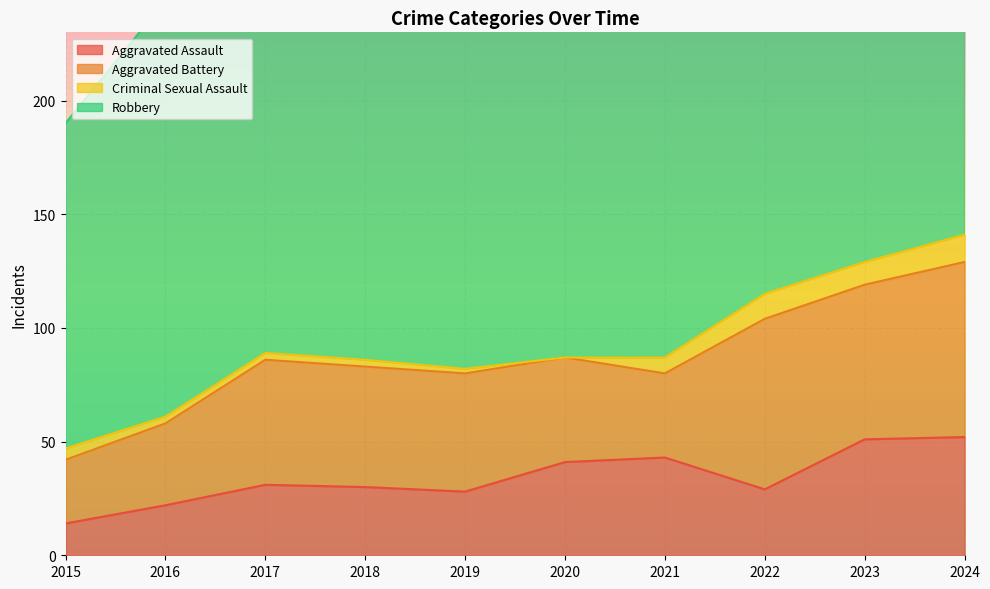

What is the highest value of the Aggravated Assault series?

52